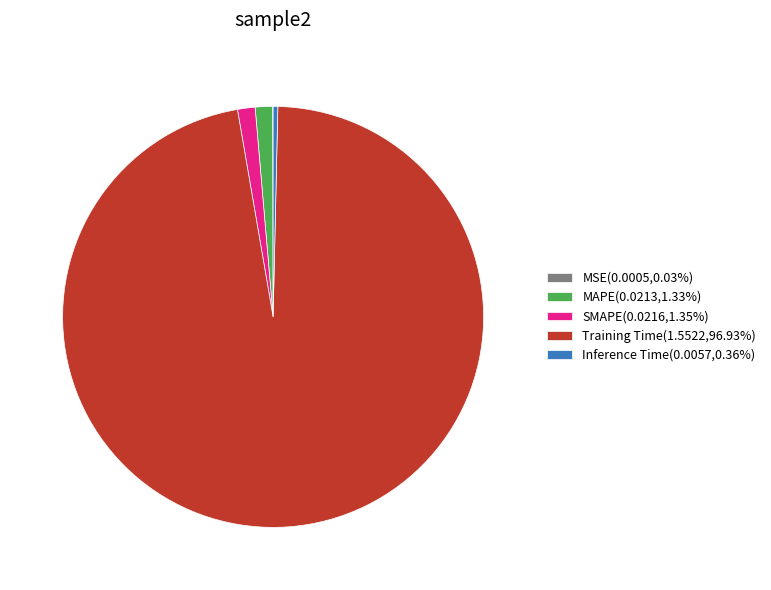

Do Inference Time(0.0057,0.36%) and MAPE(0.0213,1.33%) together represent more than half of the pie?

No